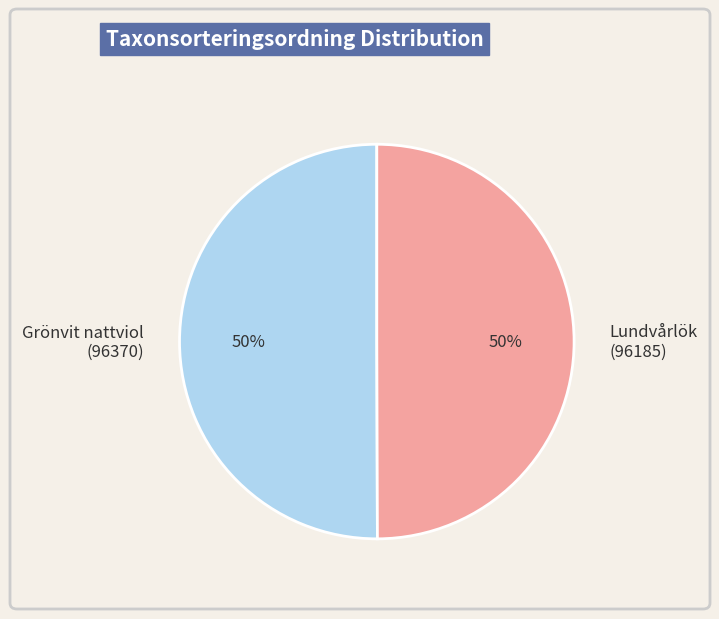

What is the ratio of the value at Grönvit nattviol (96370) to the value at Lundvårlök (96185)?

1.0